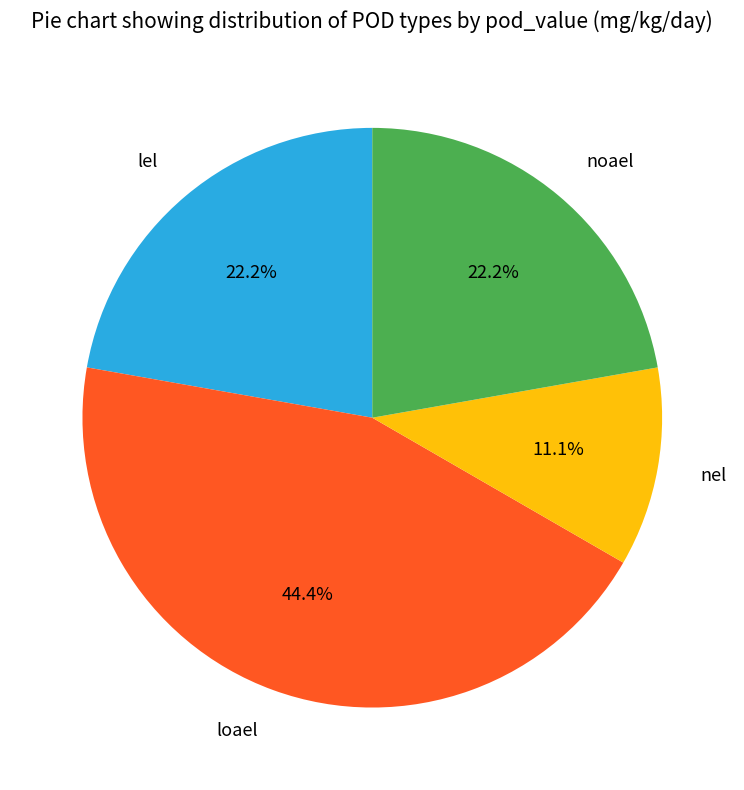

To the nearest percent, what is the difference between the largest and smallest slice percentages?

33%